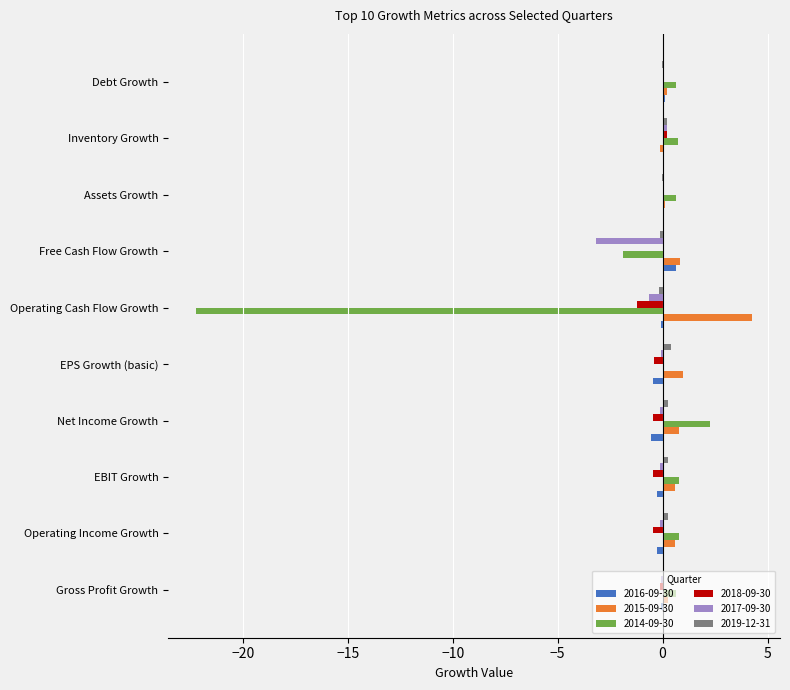

What is the maximum value shown in the chart?

4.3